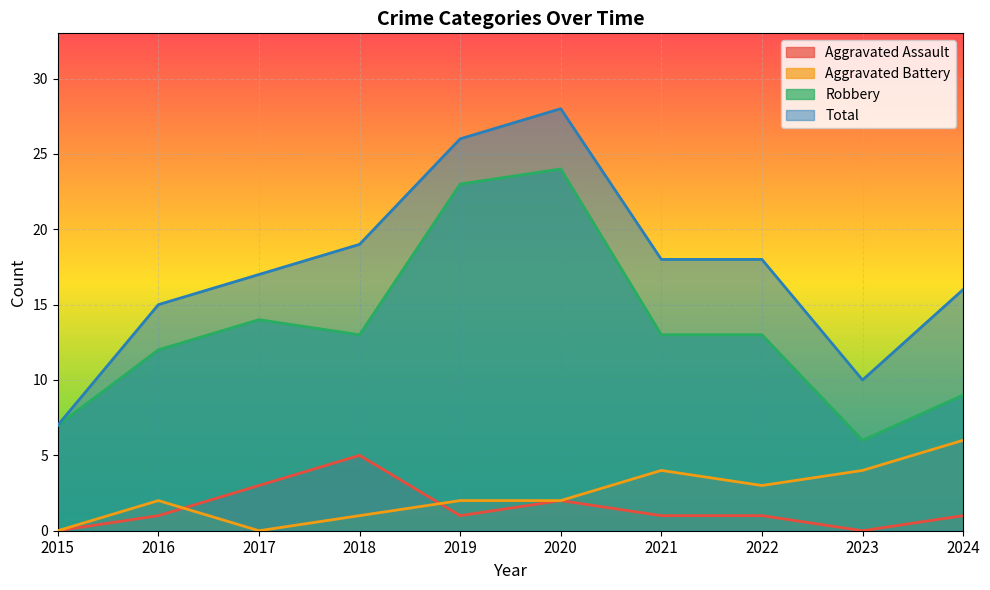

What is the maximum value shown in the chart?

28